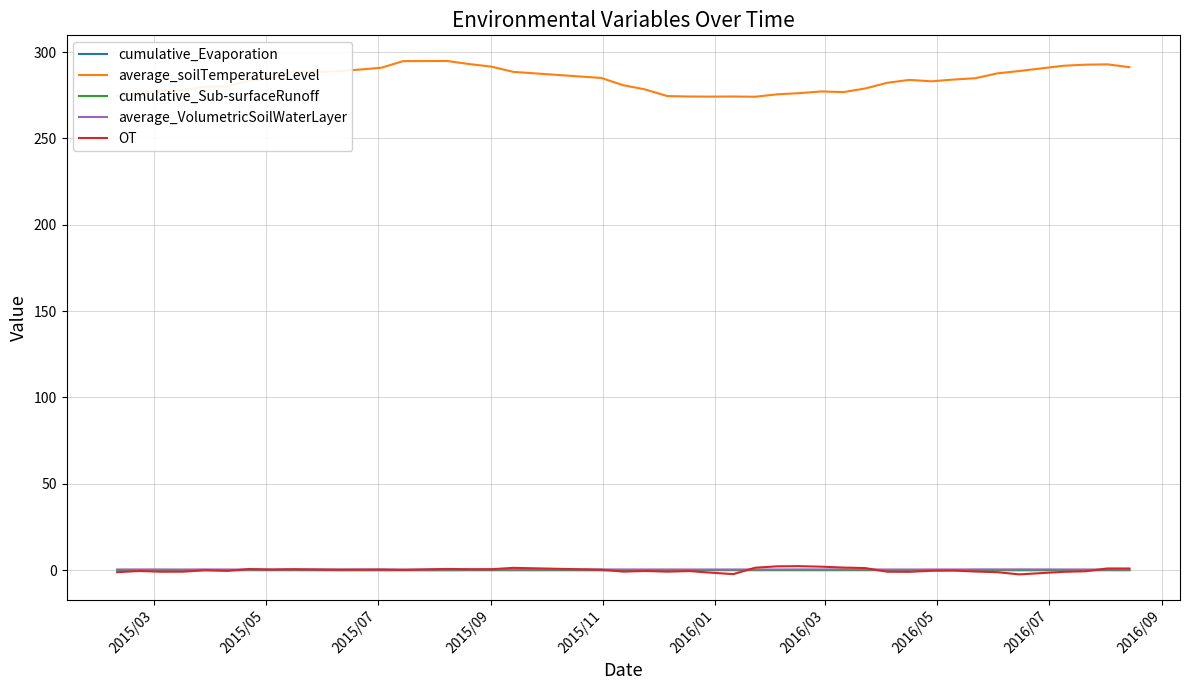

True or false: cumulative_Evaporation and average_soilTemperatureLevel cross at least once.

False